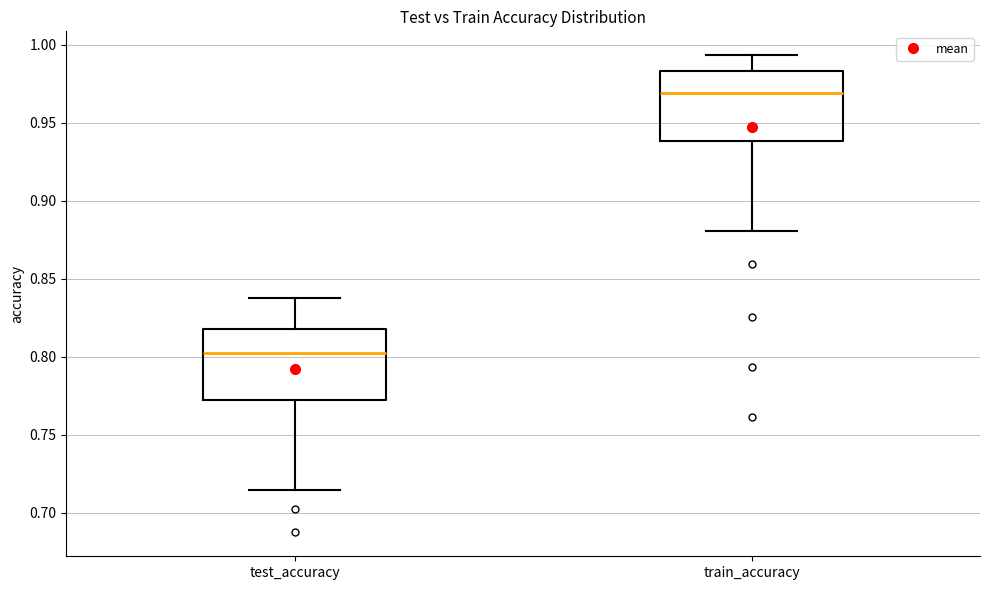

Reading left to right, read every box against the y-axis: the position of its median line, the range the box covers, and the ends of its whiskers. The values are not printed on the chart, so give them approximately, as read against the axis.

test_accuracy: median 0.800, box 0.775 to 0.820, whiskers 0.715 to 0.840
train_accuracy: median 0.970, box 0.940 to 0.985, whiskers 0.880 to 0.995